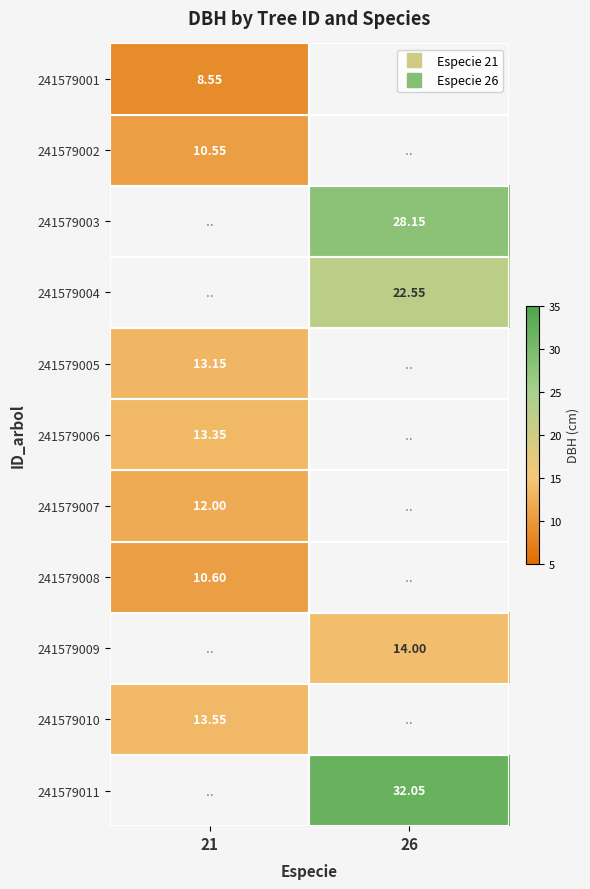

Which category has the lowest value in the 241579006 series?

21